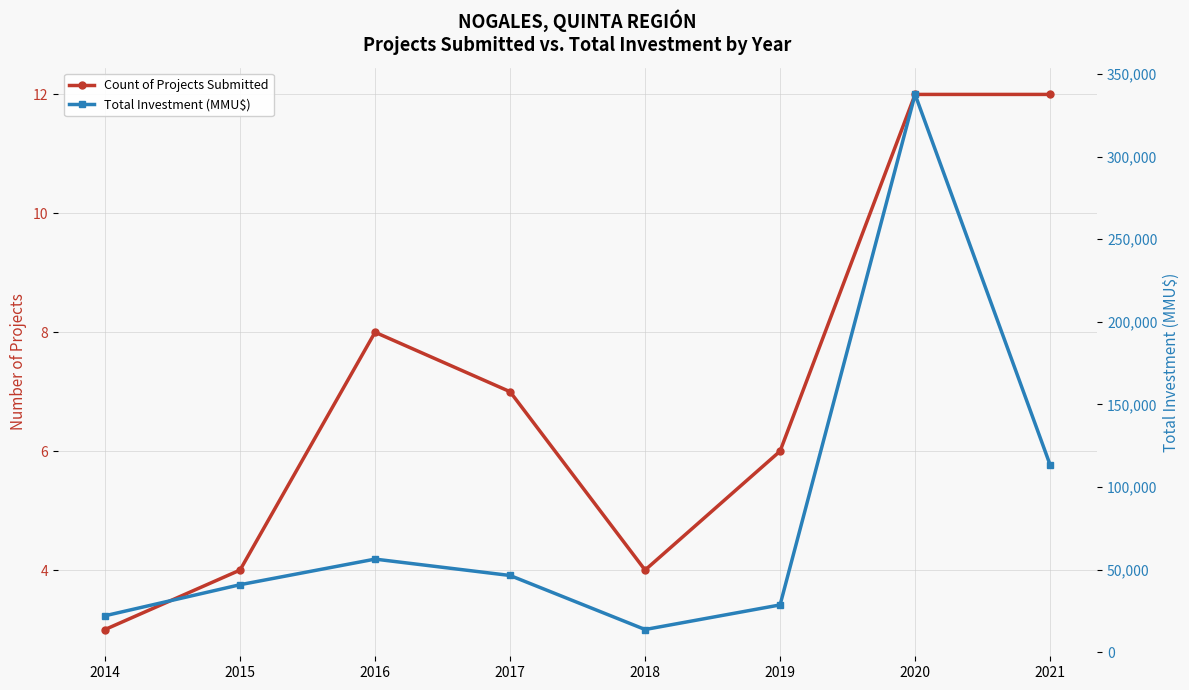

In Count of Projects Submitted, how many points are higher than both neighbors (excluding endpoints)?

1